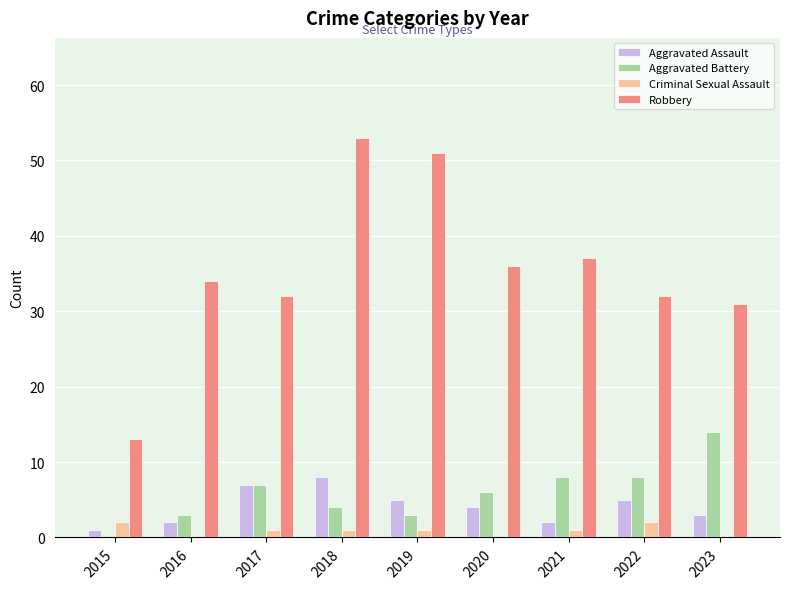

At which category is the sum across all series the highest?

2018